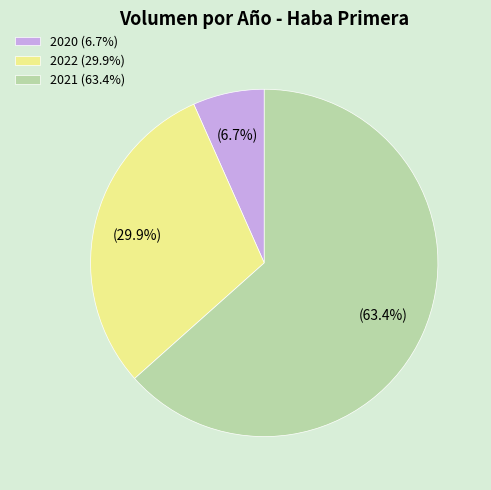

Which category has the smallest portion of the pie?

2020 (6.7%)